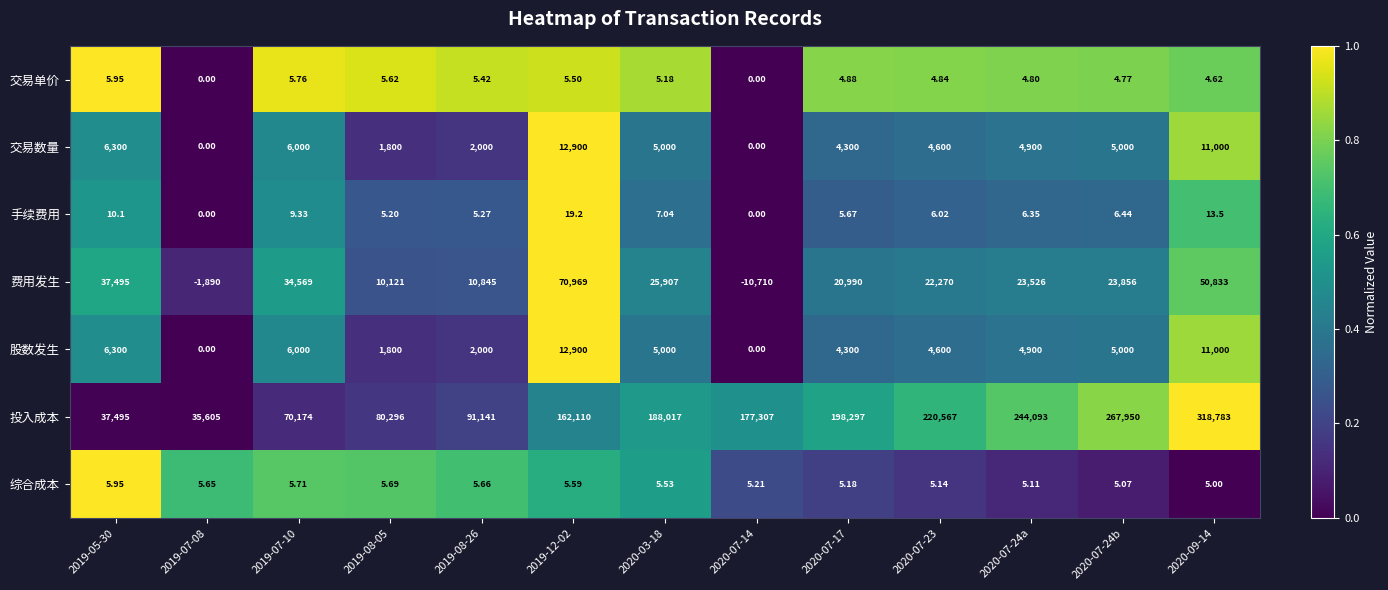

At which category is the sum across all series the highest?

2020-09-14